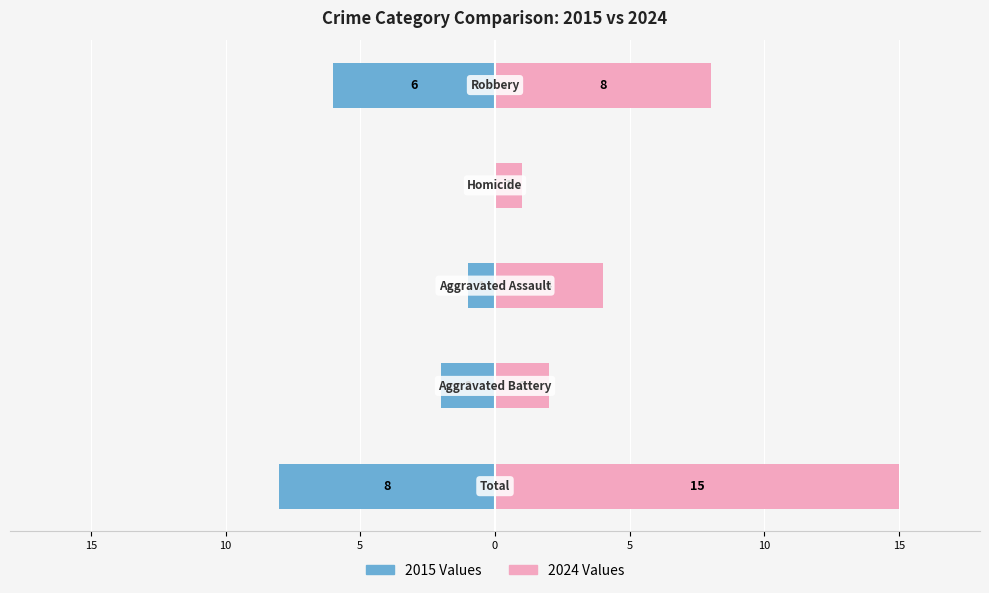

Which series has the largest total across all categories?

2024 Values